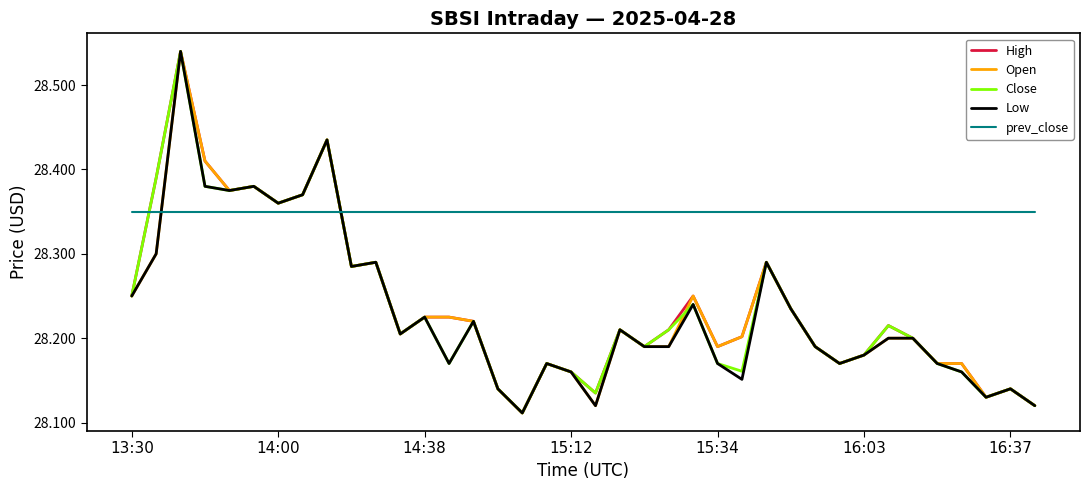

True or false: High and prev_close intersect in this chart.

True